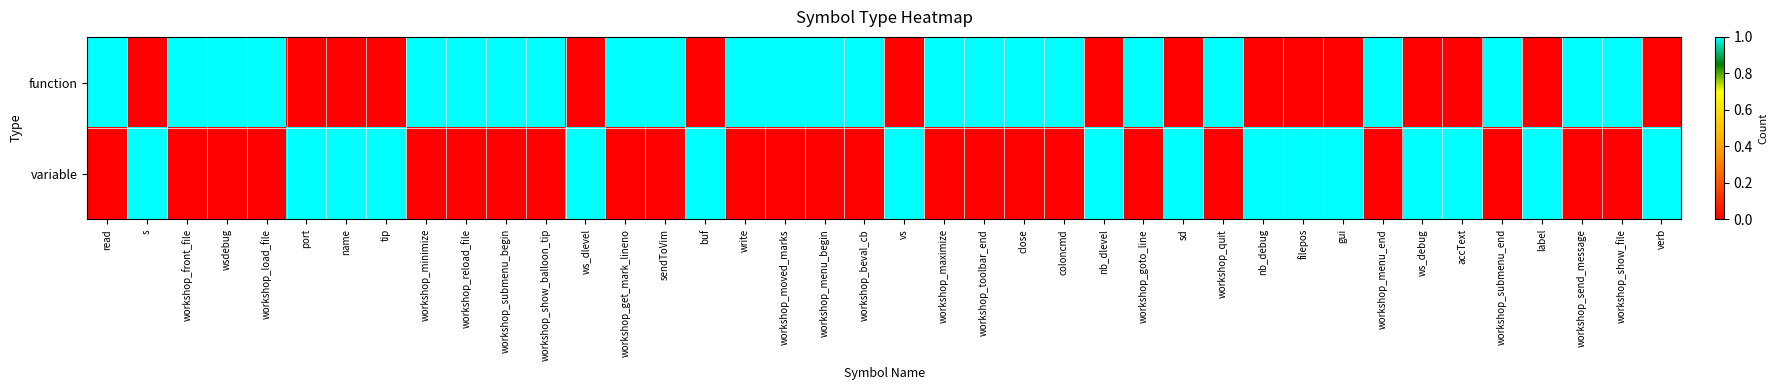

At workshop_show_balloon_tip, list the series in order from smallest to largest.

variable, function